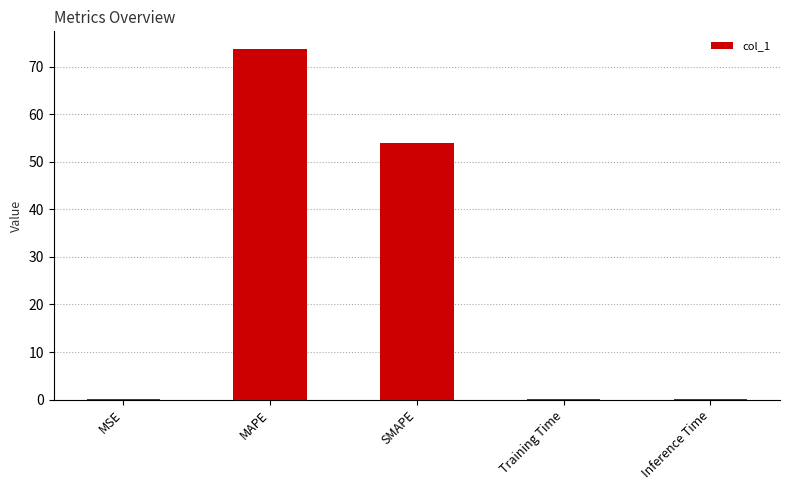

The value at SMAPE is 53.9. True or false?

True